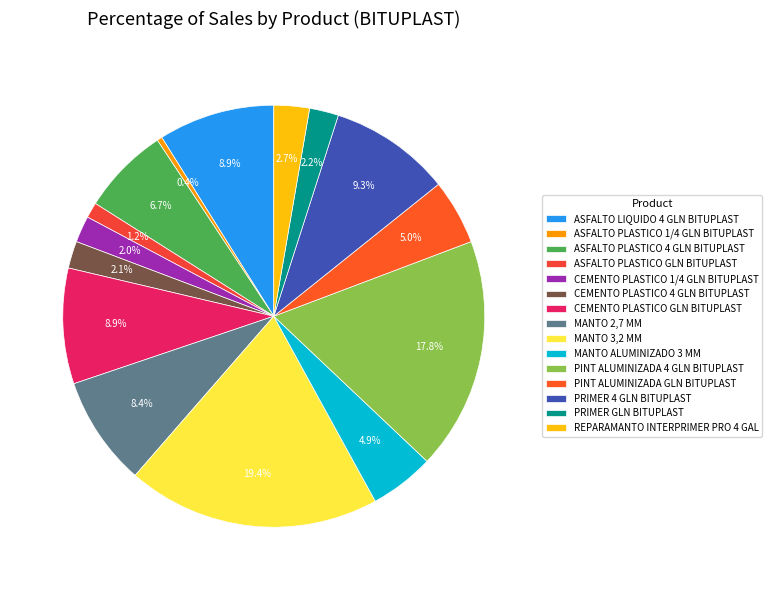

Do MANTO 3,2 MM and ASFALTO PLASTICO 1/4 GLN BITUPLAST together represent more than half of the pie?

No